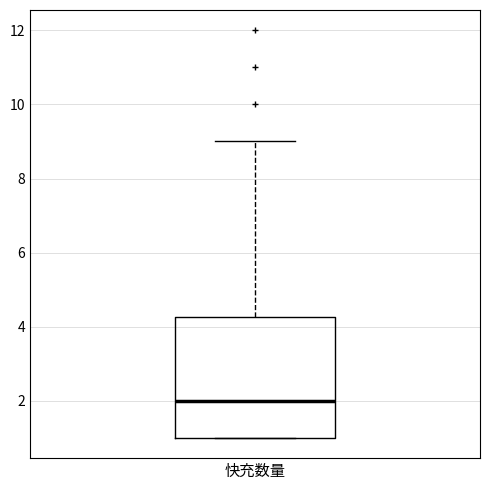

Where does the upper whisker of the box for 快充数量 end on the y-axis? The values are not printed on the chart, so give them approximately, as read against the axis.

9.0